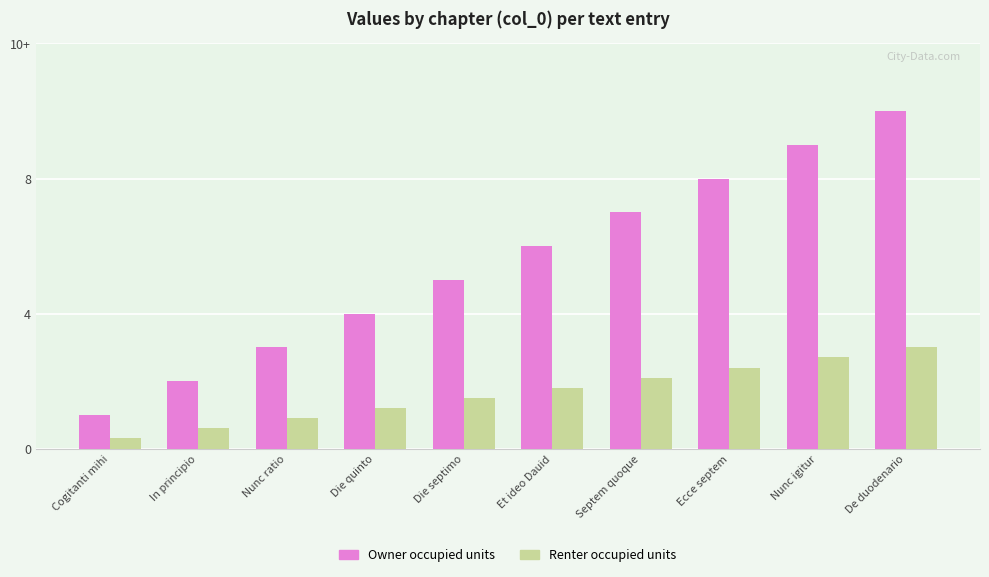

Is it true that Owner occupied units equals 2.0 at In principio?

True